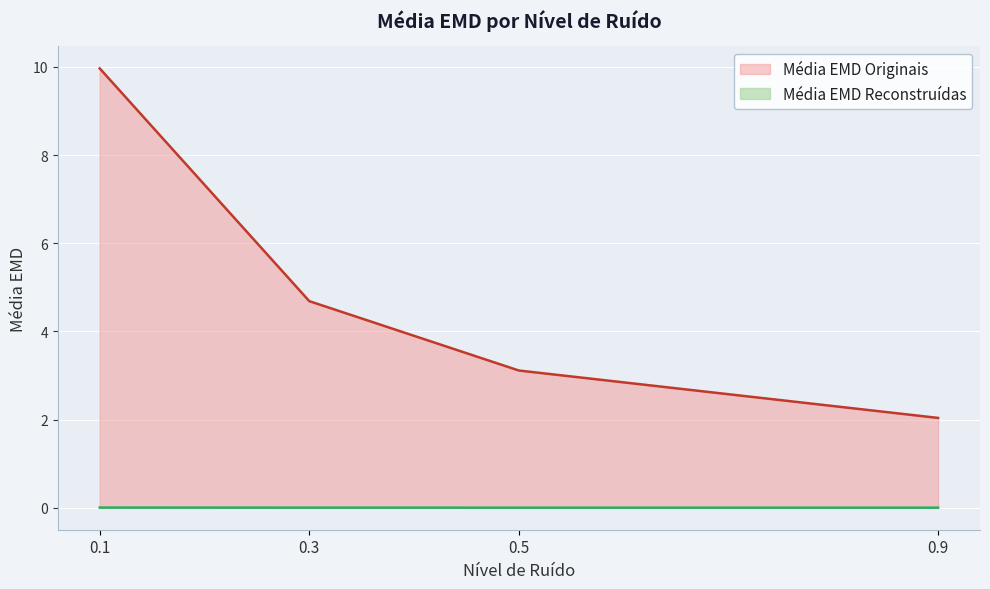

Reading left to right, extract all data points from this chart.

Média EMD Originais: 0.1=10.0	0.3=4.7	0.5=3.1	0.9=2.0
Média EMD Reconstruídas: 0.1=0.0	0.3=0.0	0.5=0.0	0.9=0.0